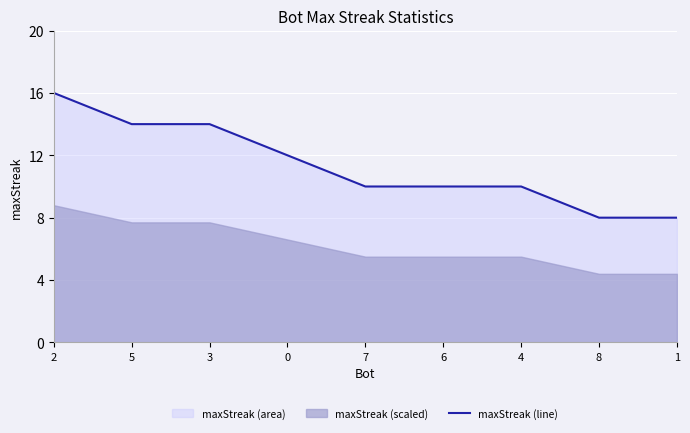

What is the sum of all values?

102